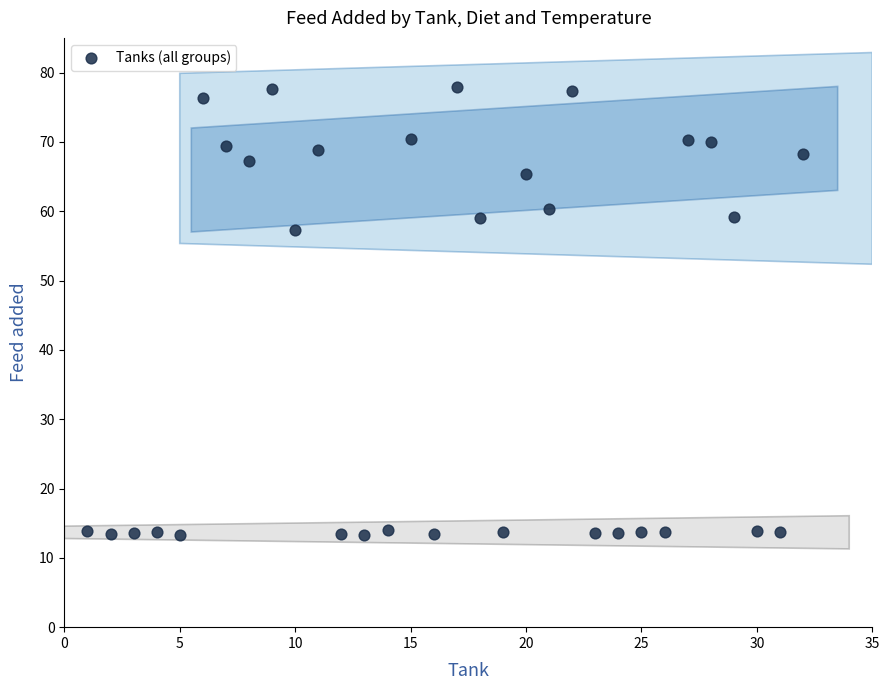

What is the range of X values (max minus min)?

31.0